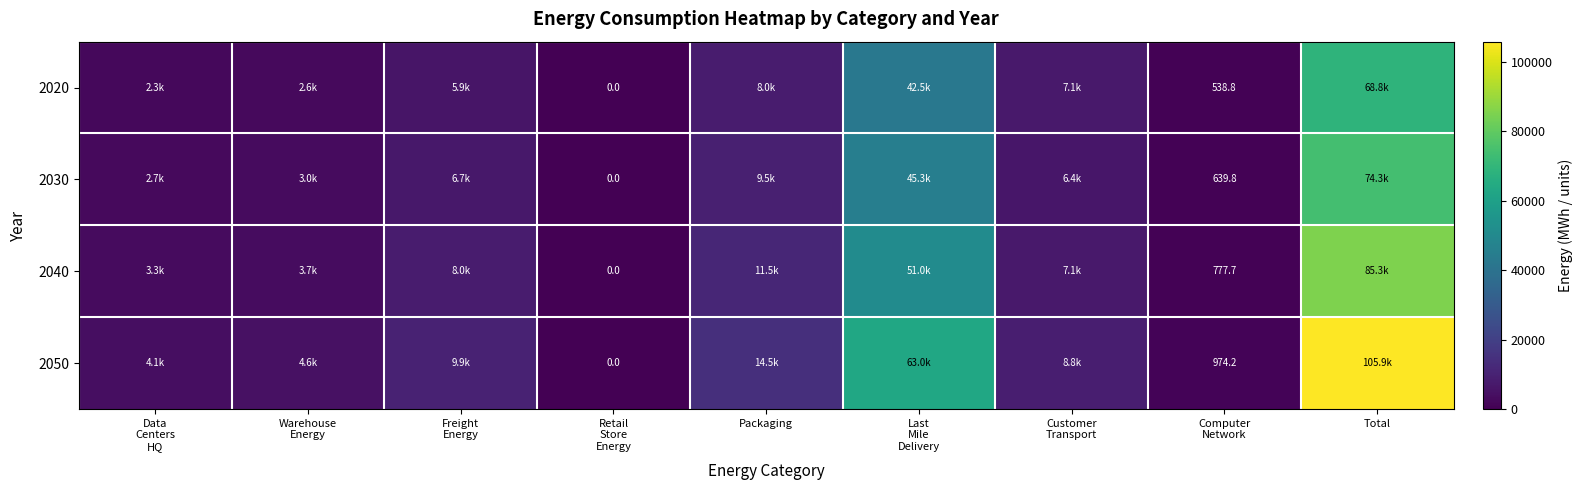

The value of 2040 at Data Centers HQ is 2204.9. True or false?

False